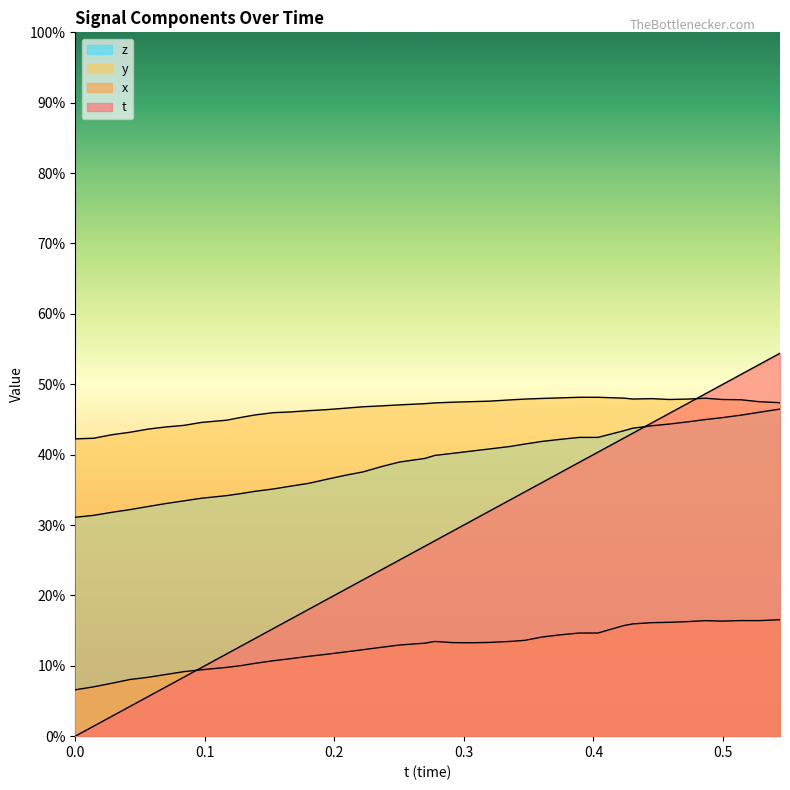

True or false: z has more than 1 points higher than both neighbors.

False